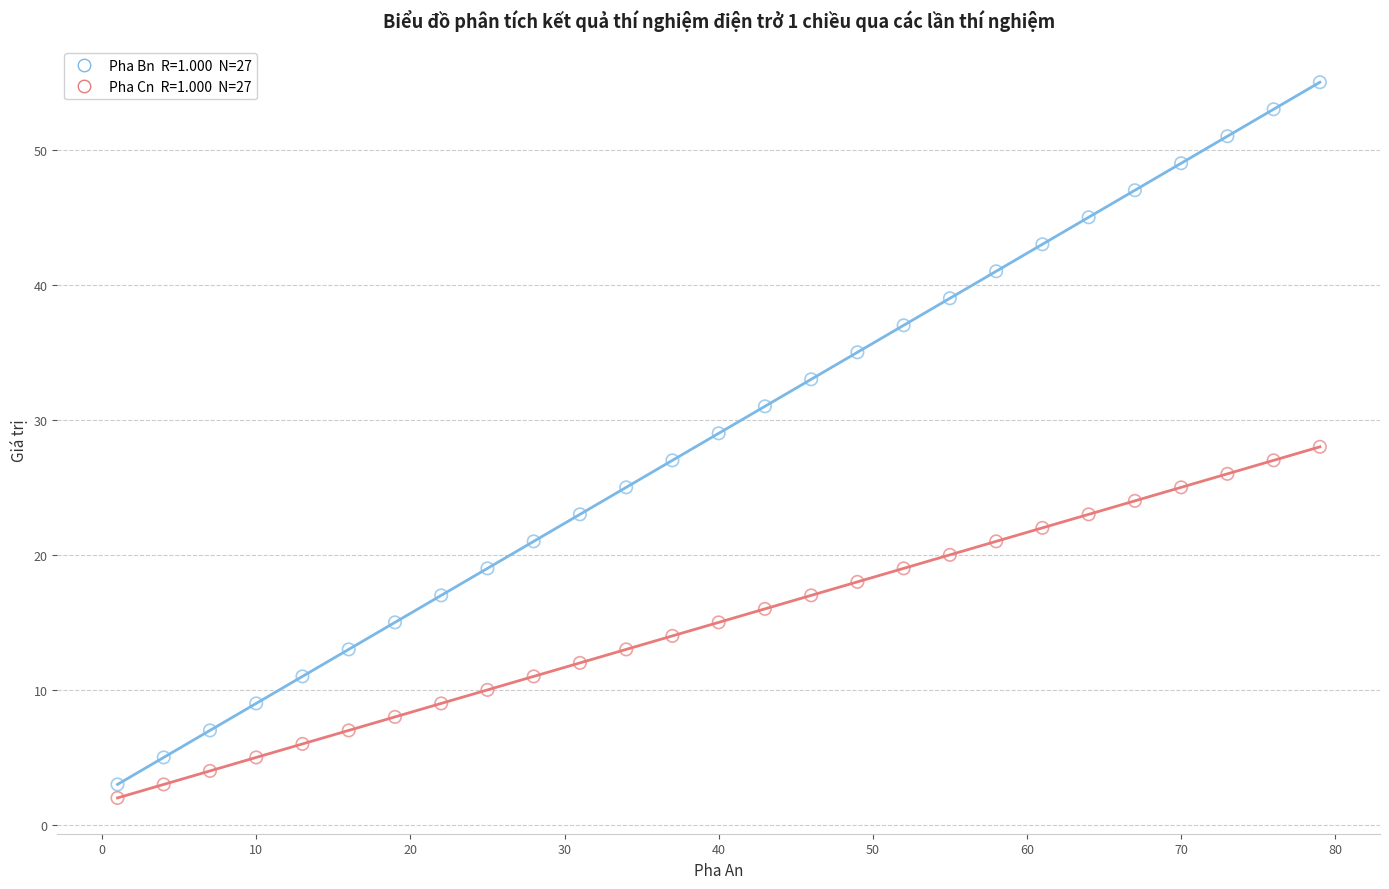

Across all data points, what is the range of Y values (max minus min)?

53